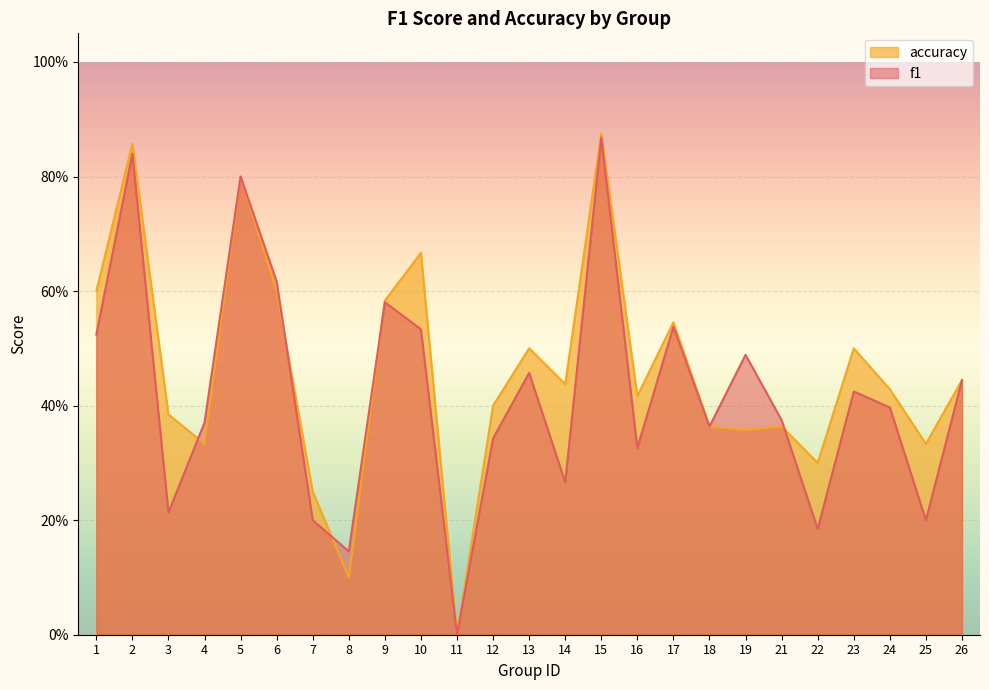

How many values in the accuracy series exceed 0?

24